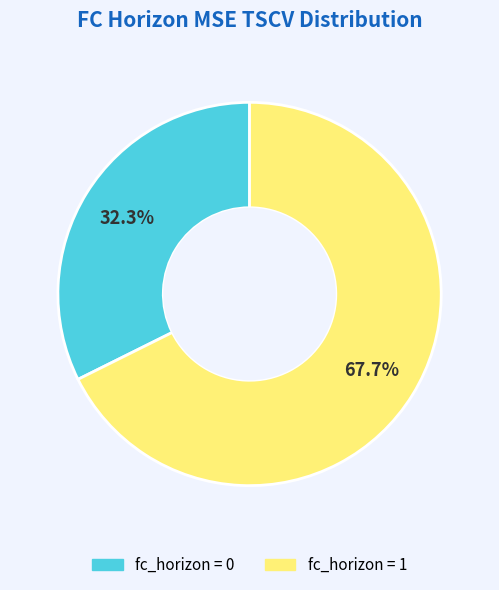

Is there a majority slice in this chart?

Yes